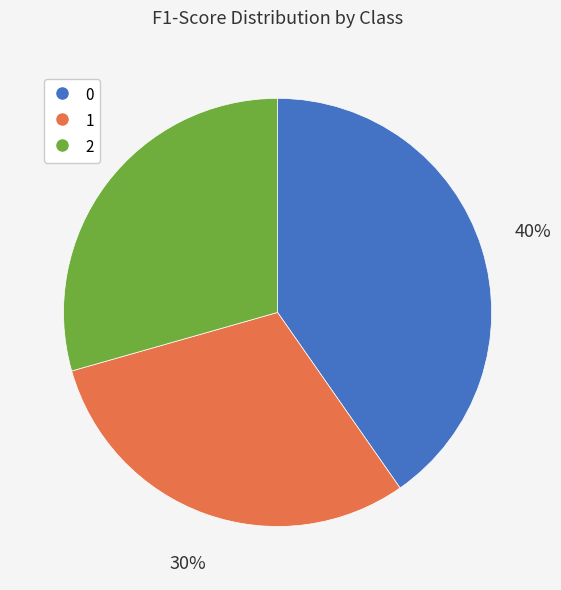

Rank the categories by value from lowest to highest.

2, 1, 0